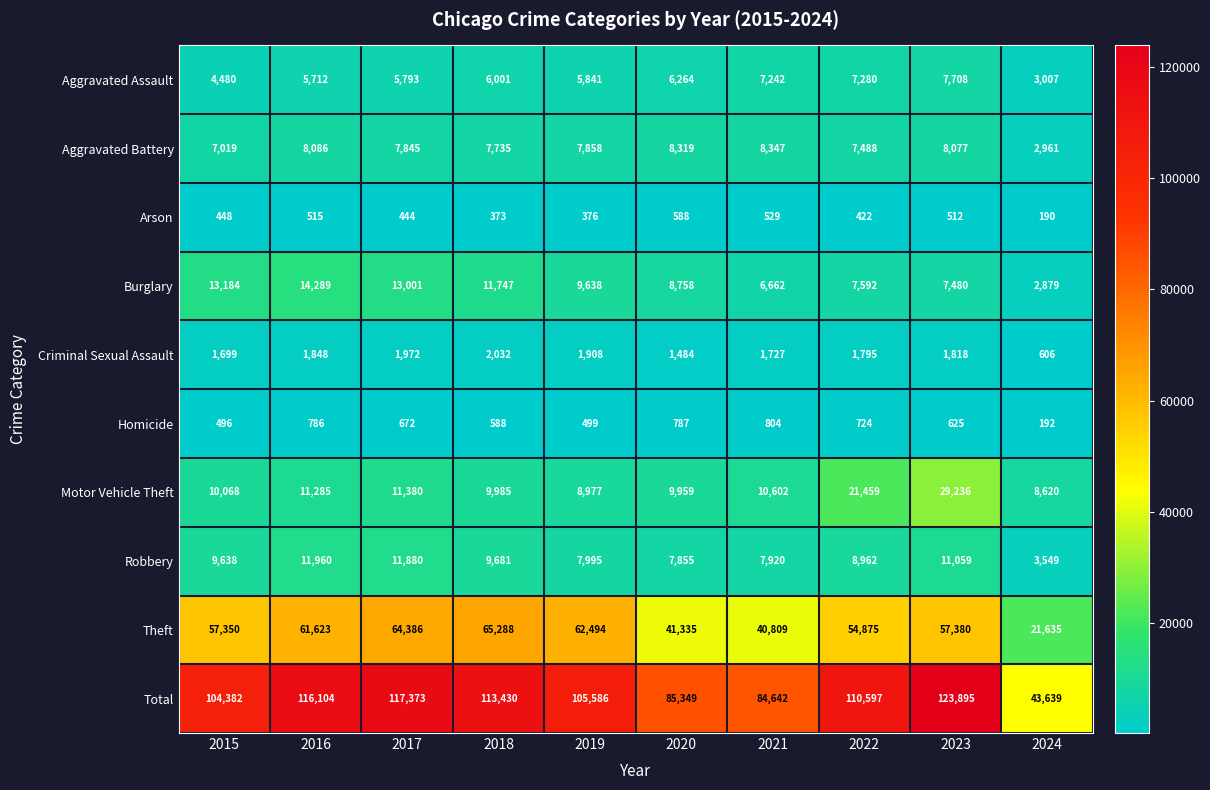

Which series has the largest range (max minus min)?

Total